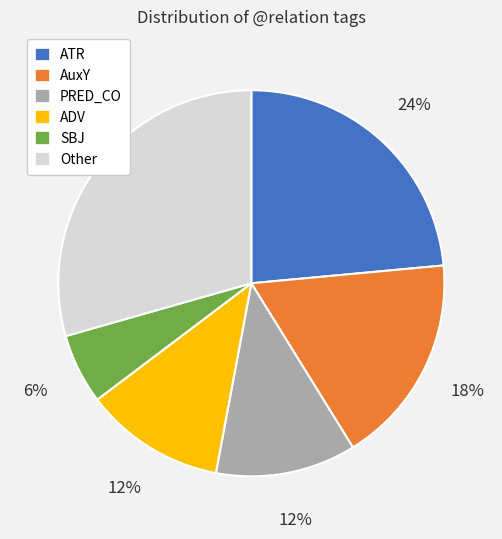

Is there any slice that represents more than half of the pie?

No